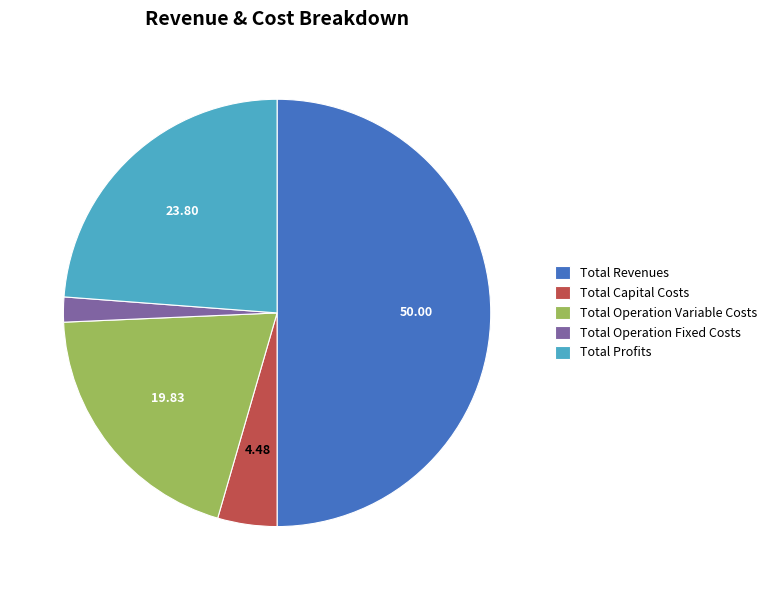

Do Total Profits and Total Capital Costs together represent more than half of the pie?

No